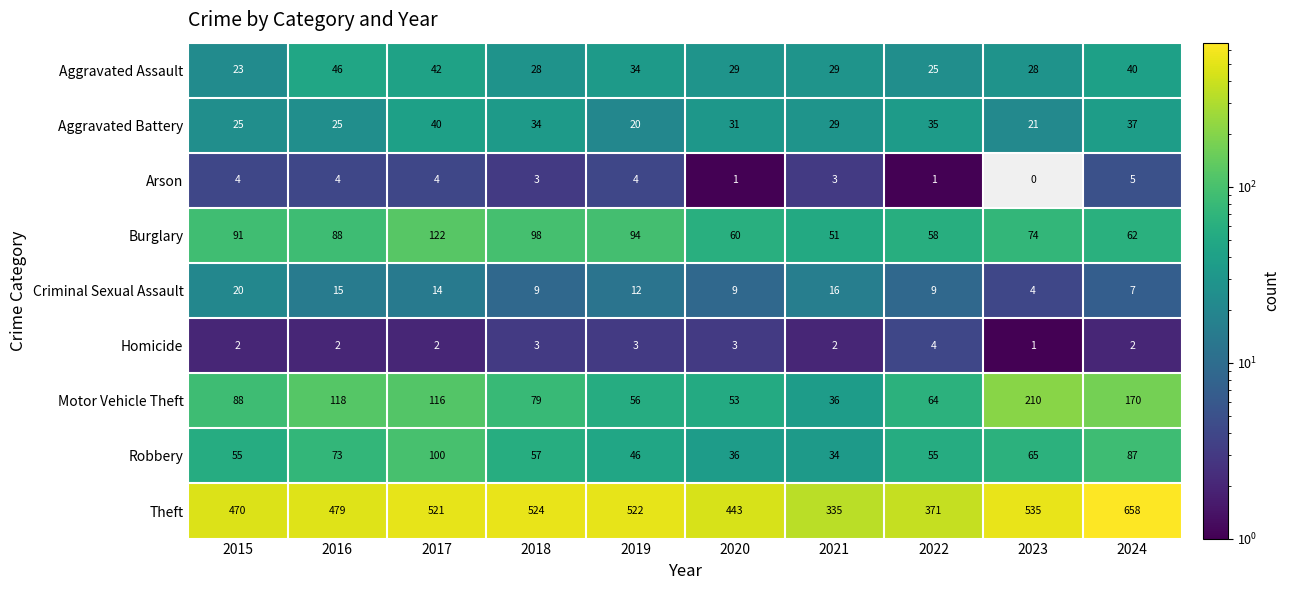

What is the difference between the maximum and minimum values in the Arson series?

5